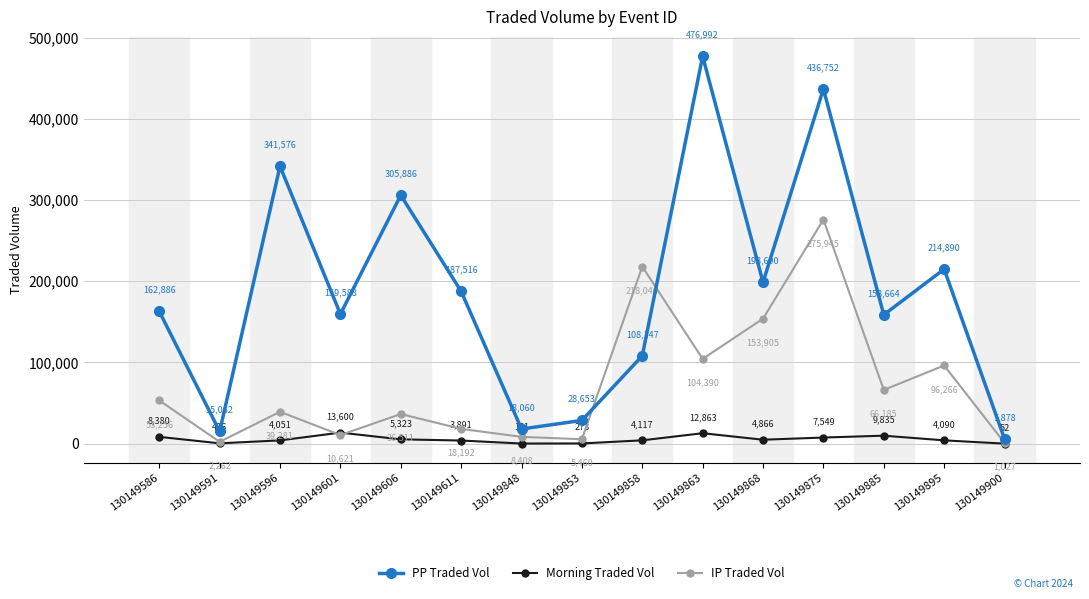

Which series changed the most between 130149591 and 130149900?

PP Traded Vol